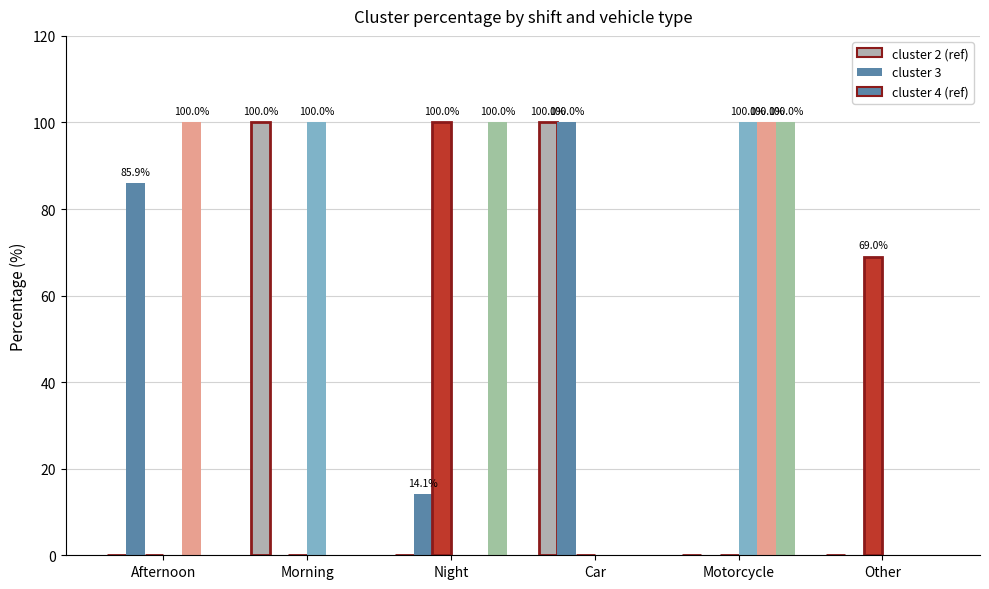

True or false: col_4 (cluster 4) has a value of 48.6 at Afternoon.

False